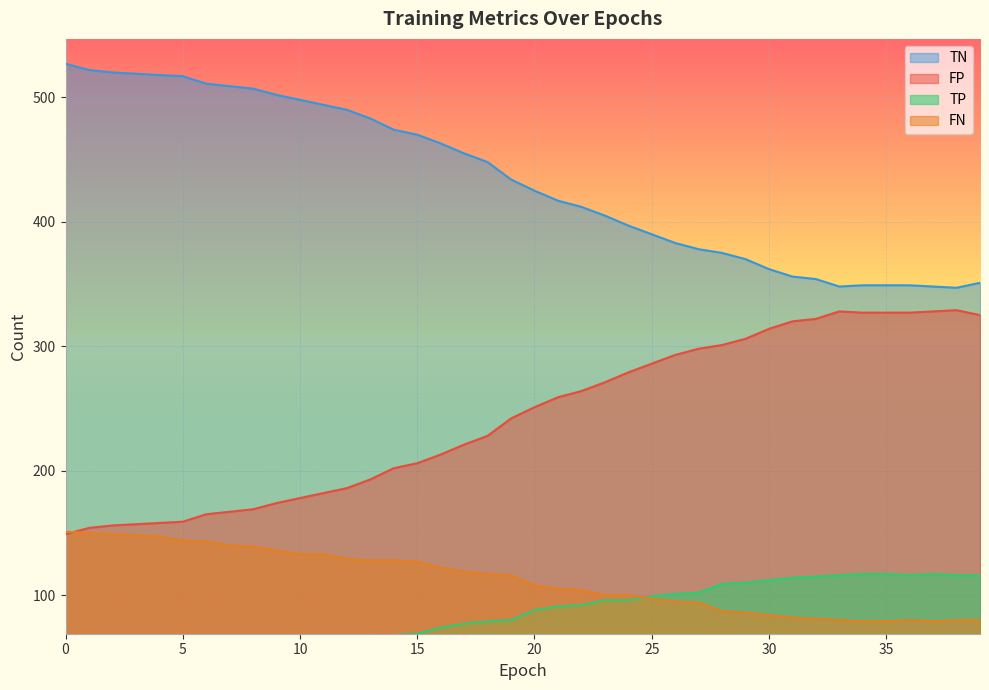

True or false: FP and TP intersect in this chart.

False